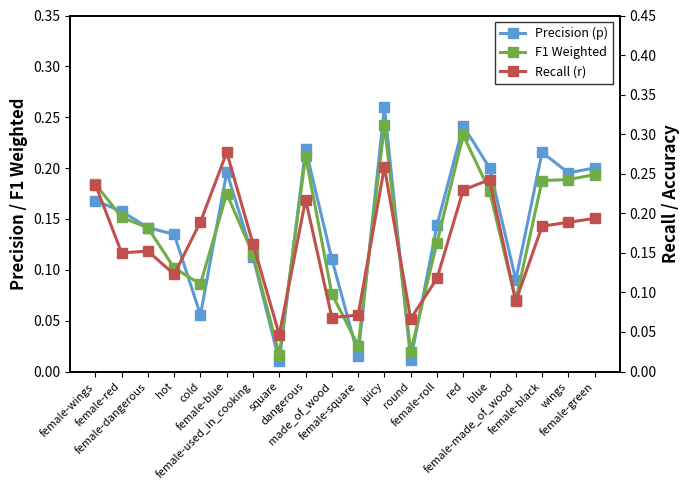

What is the label of the 6th point from the left?

female-blue